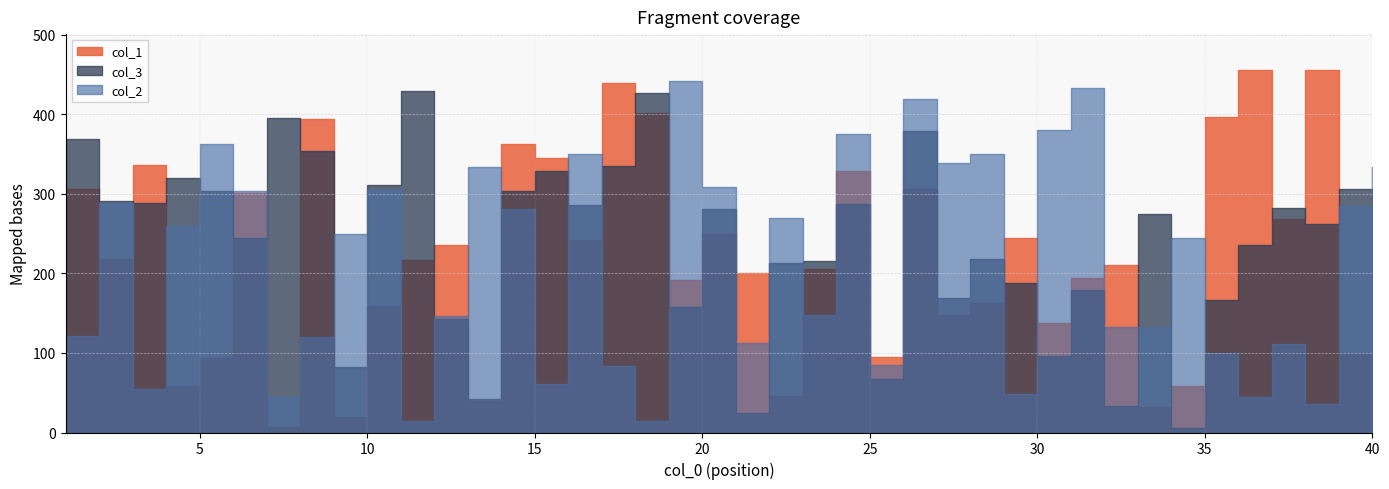

Is it true that col_2 equals 309 at 20?

True